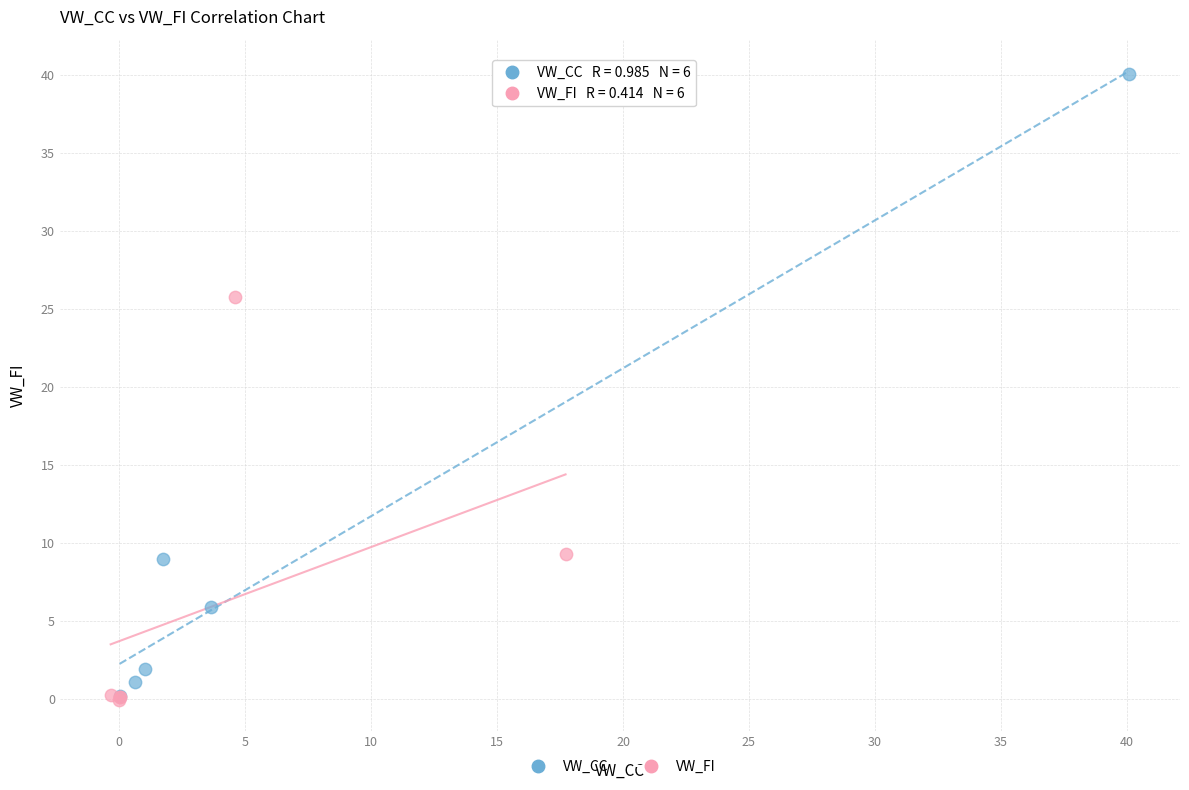

Which series has the widest spread of Y values?

VW_CC